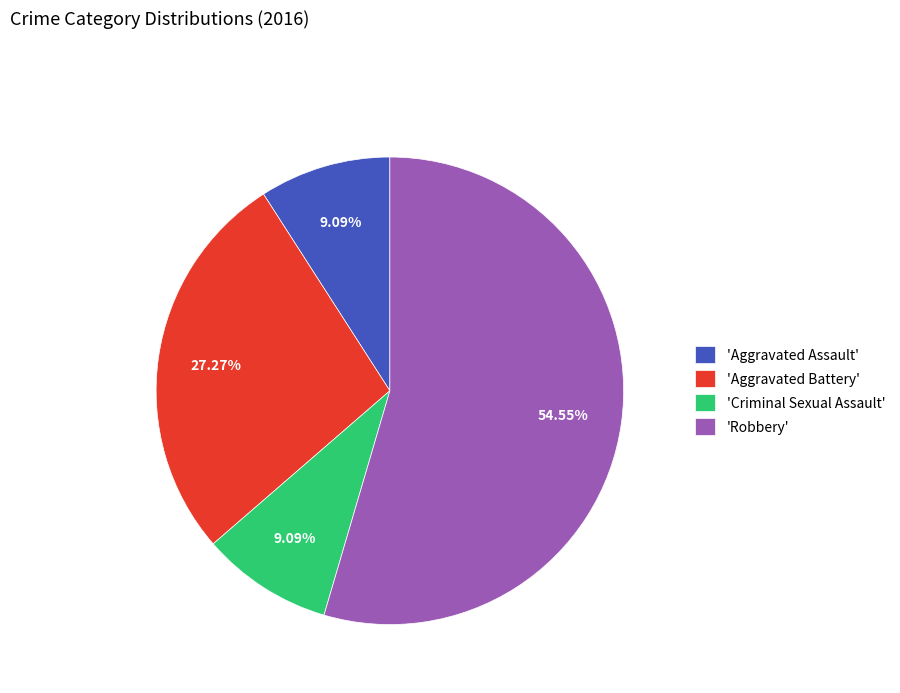

Is there a majority slice in this chart?

Yes